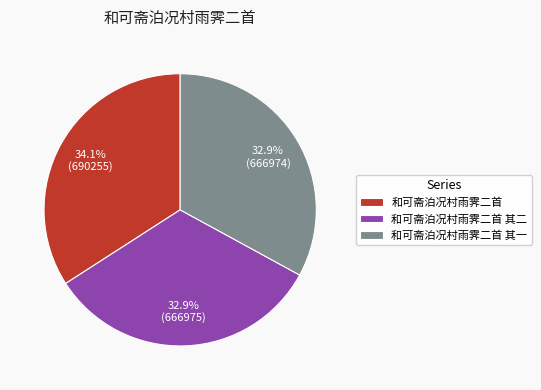

To the nearest percent, what is the average slice percentage?

33%